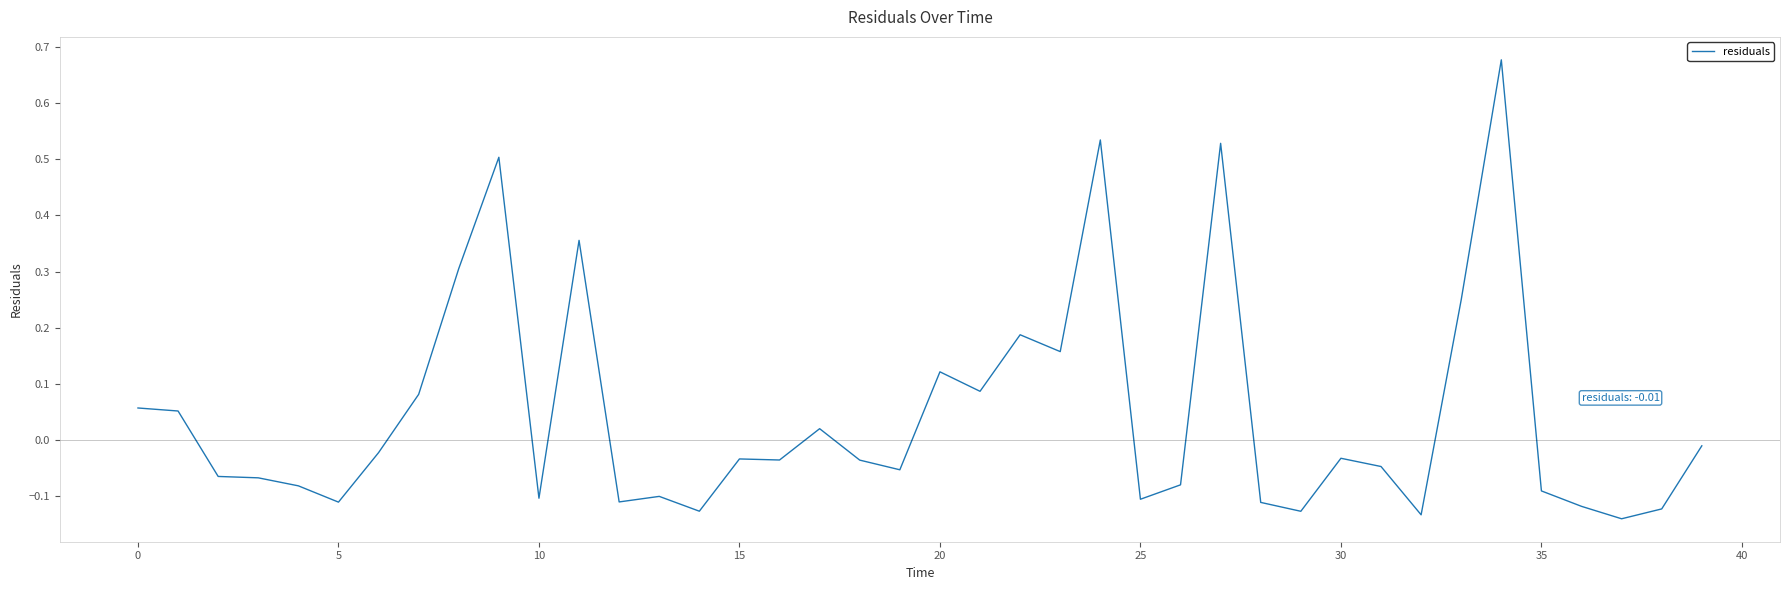

Where is the data nearest to the value 0?

39